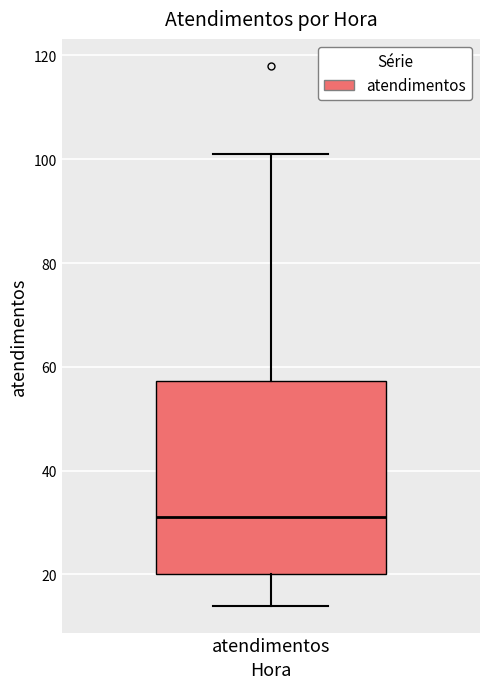

Read this box plot against the y-axis: the position of the median line, the range covered by the box, and the ends of both whiskers. The values are not printed on the chart, so give them approximately, as read against the axis.

median 32, box 20 to 58, whiskers 14 to 102